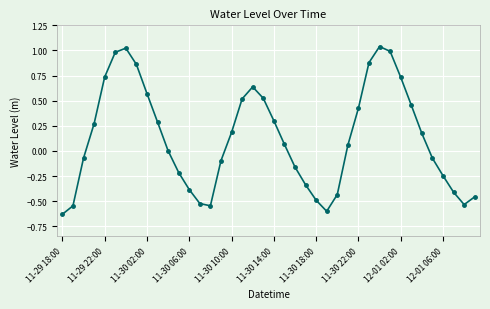

True or false: there are more than 0 points higher than both neighbors.

True